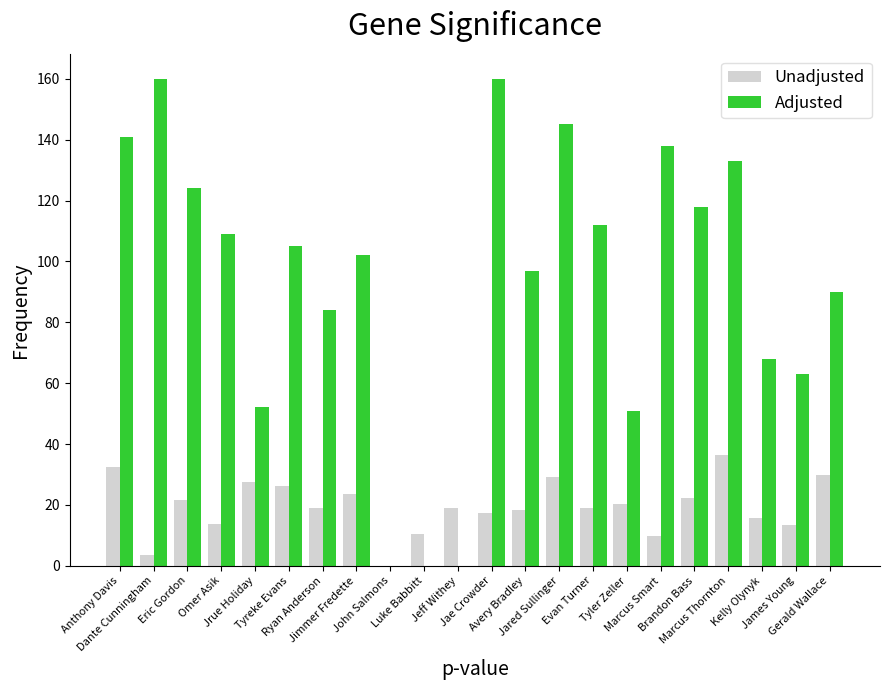

How many groups of bars are there?

22